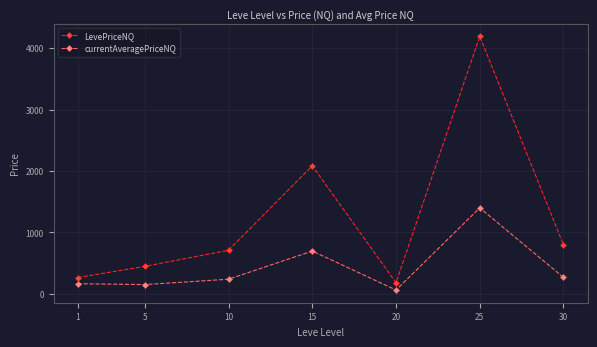

Count the number of categories in the chart.

7